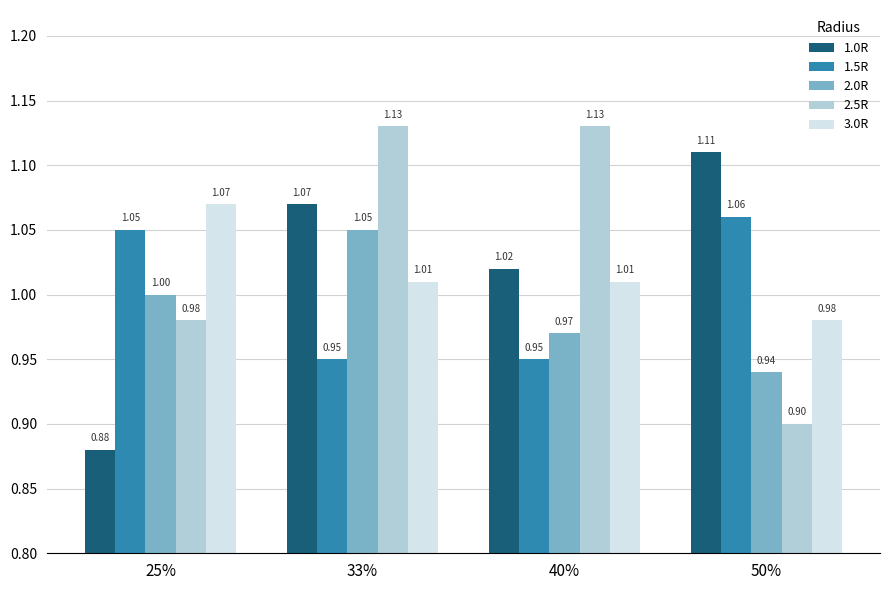

Is the value of 1.0R at 50% greater than the value of 2.0R at 33%?

Yes